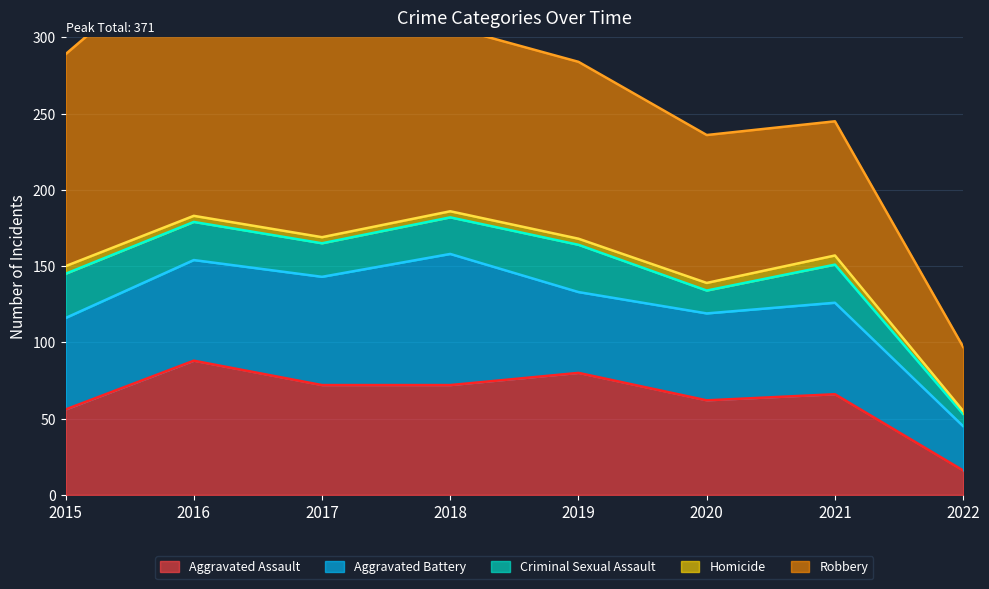

True or false: Robbery and Aggravated Battery intersect in this chart.

False